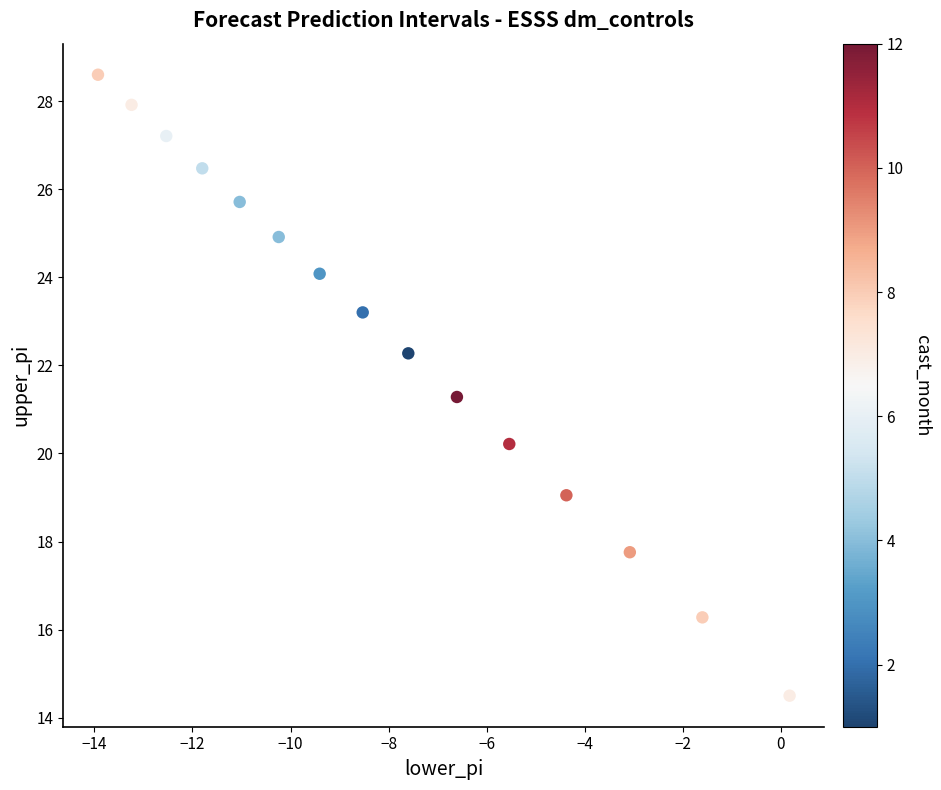

What is the range of X values (max minus min)?

14.1